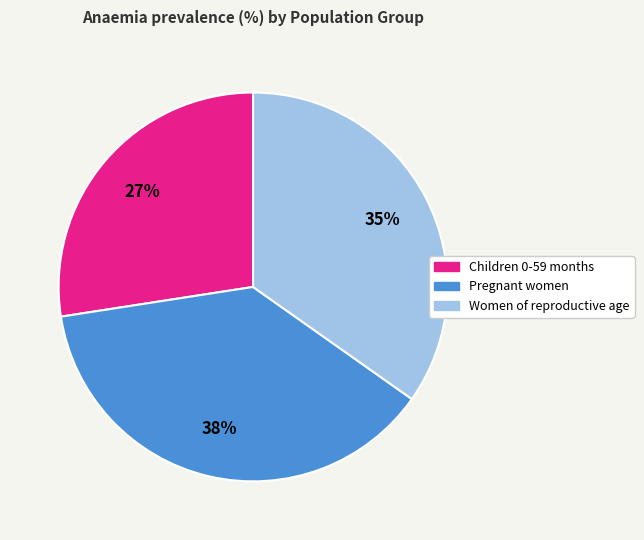

The Women of reproductive age slice represents 35% of the pie. True or false?

True